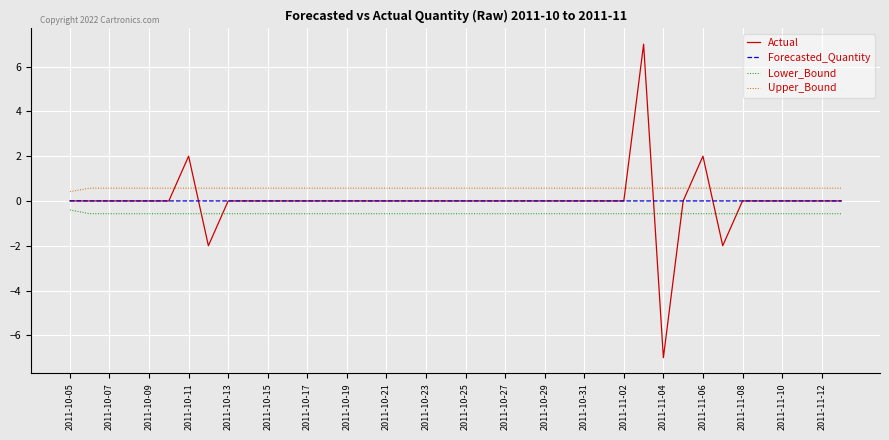

Which series has the widest spread of values?

Actual